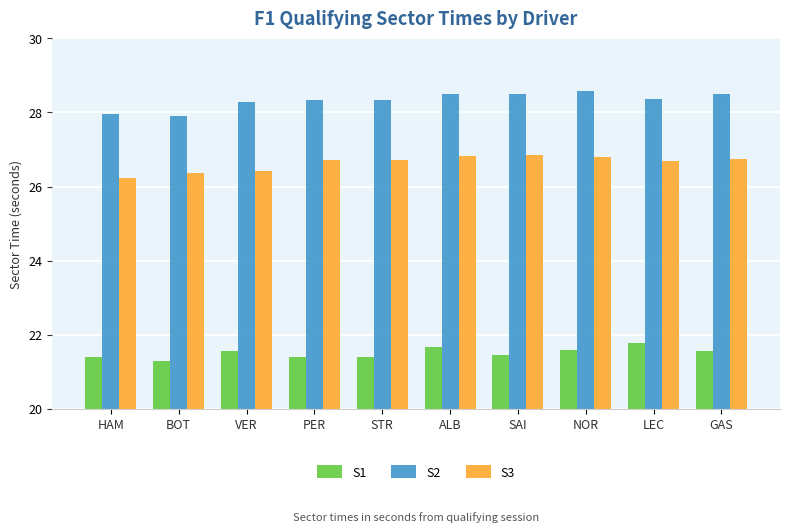

Which series has the largest range (max minus min)?

S2